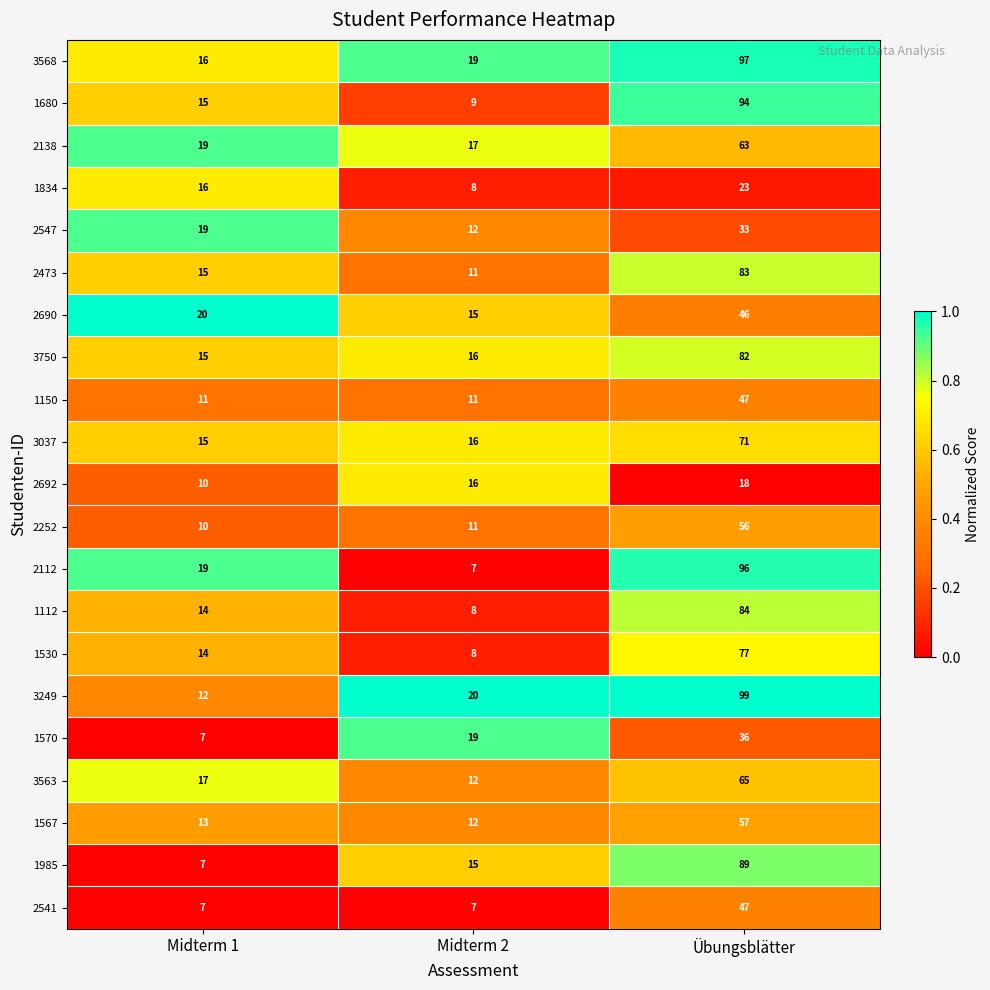

Which series changed the most between Midterm 2 and Übungsblätter?

2112